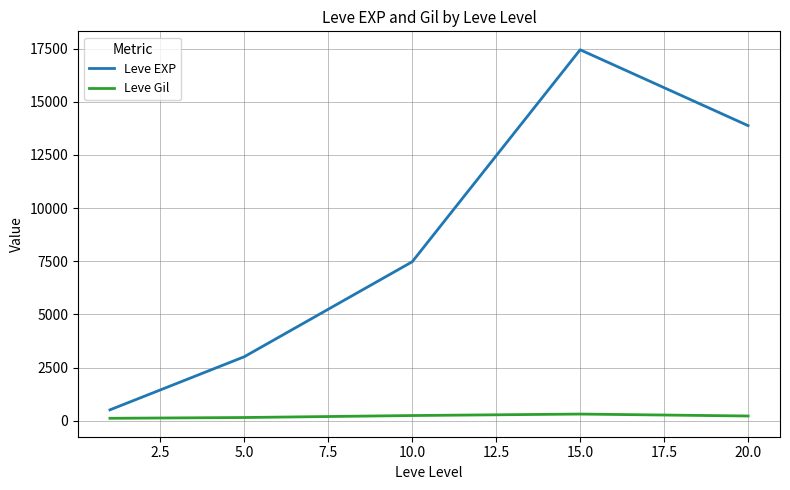

What is the difference between the maximum and second lowest values in the Leve EXP series?

14436.7